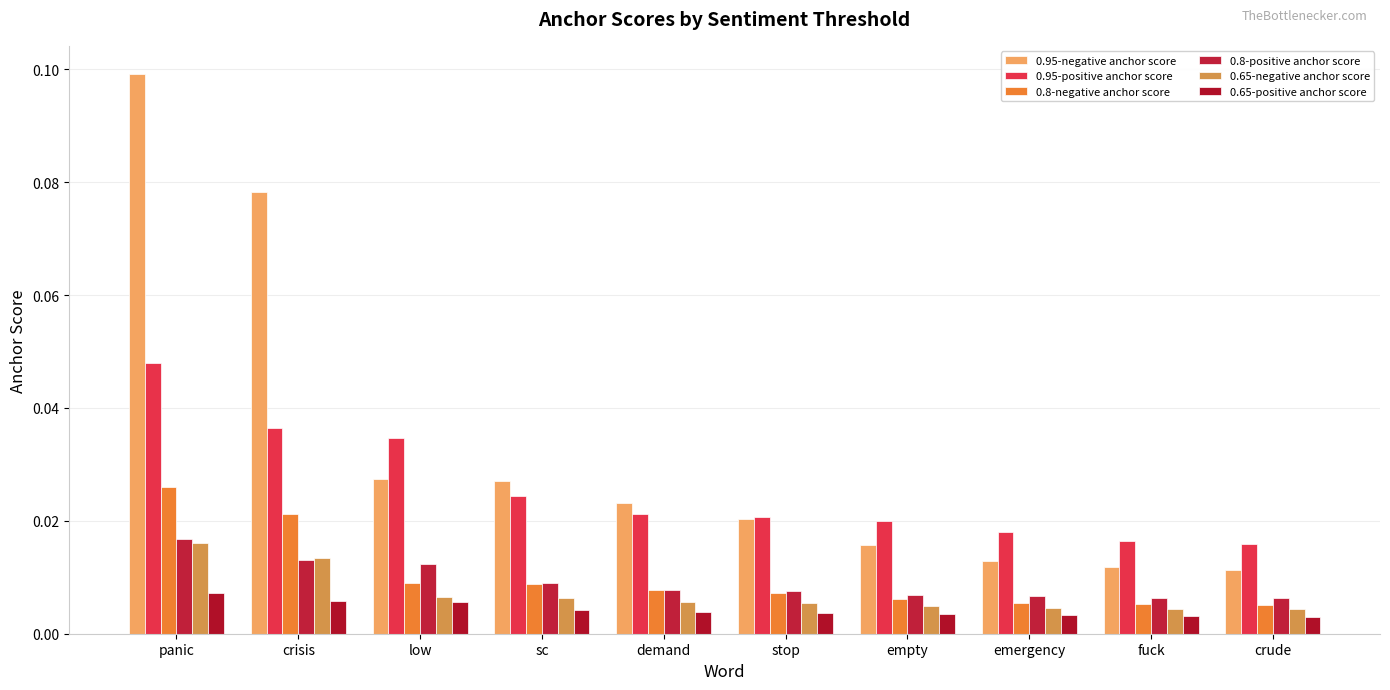

How many bars are there in total?

60